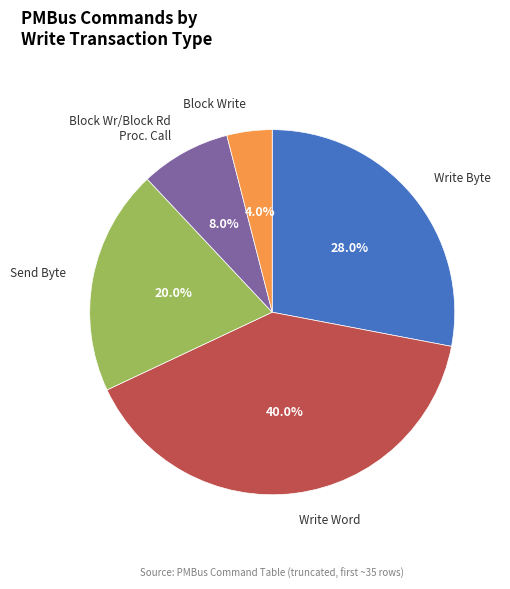

What is the total percentage of Write Byte and Write Word?

68.0%